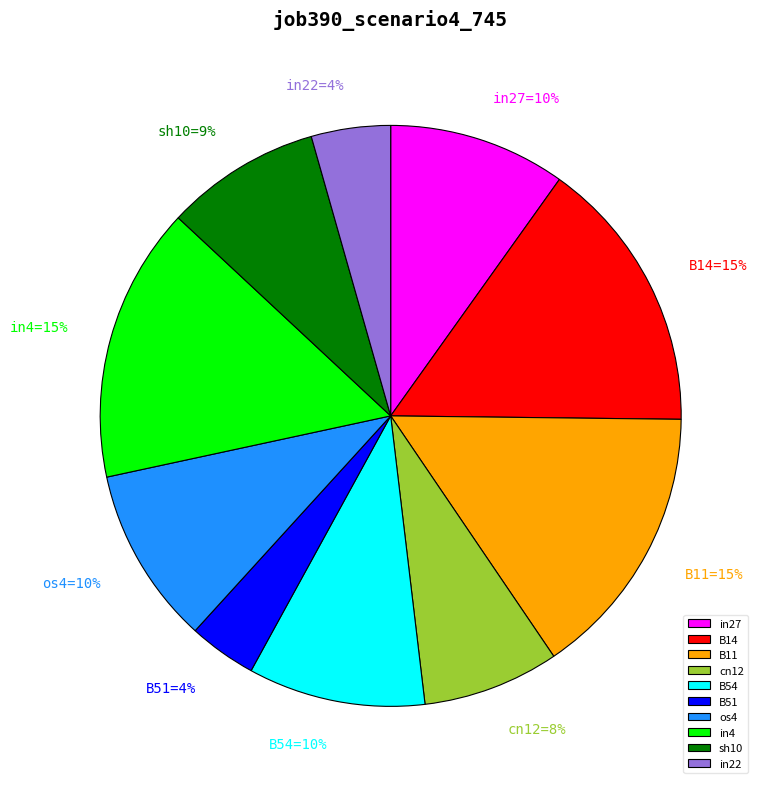

Is the sum of in27=10% and in22=4% greater than half?

No